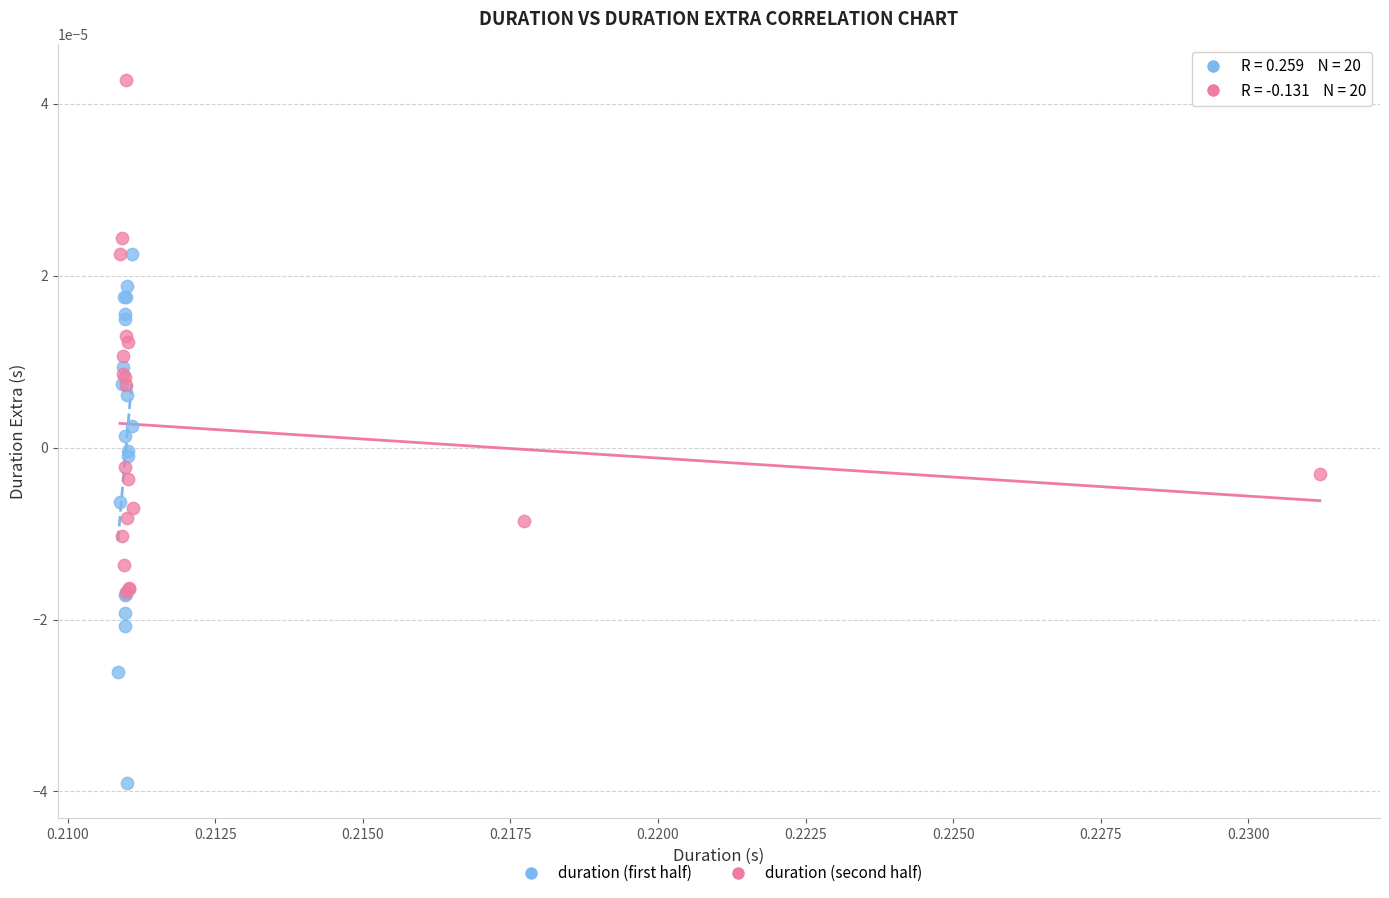

Which series contains the highest Y value?

duration (second half)